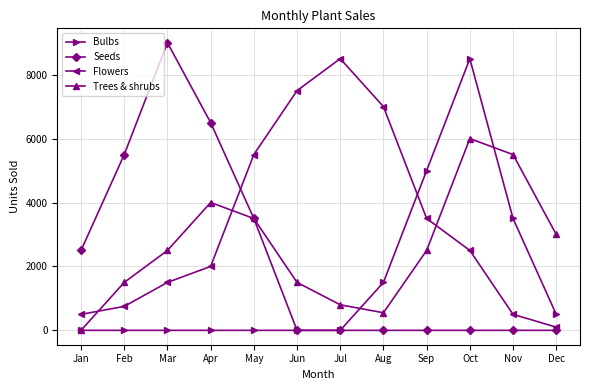

True or false: Flowers and Trees & shrubs intersect in this chart.

True